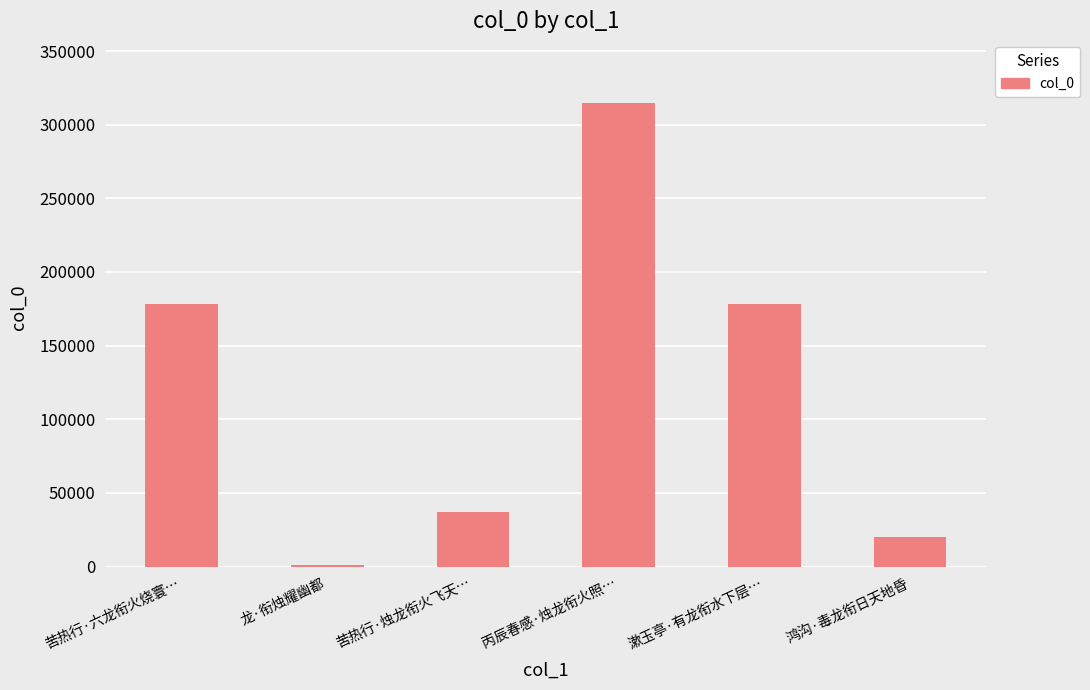

The chart shows a value of 37030 at 苦热行·烛龙衔火飞天…. True or false?

True